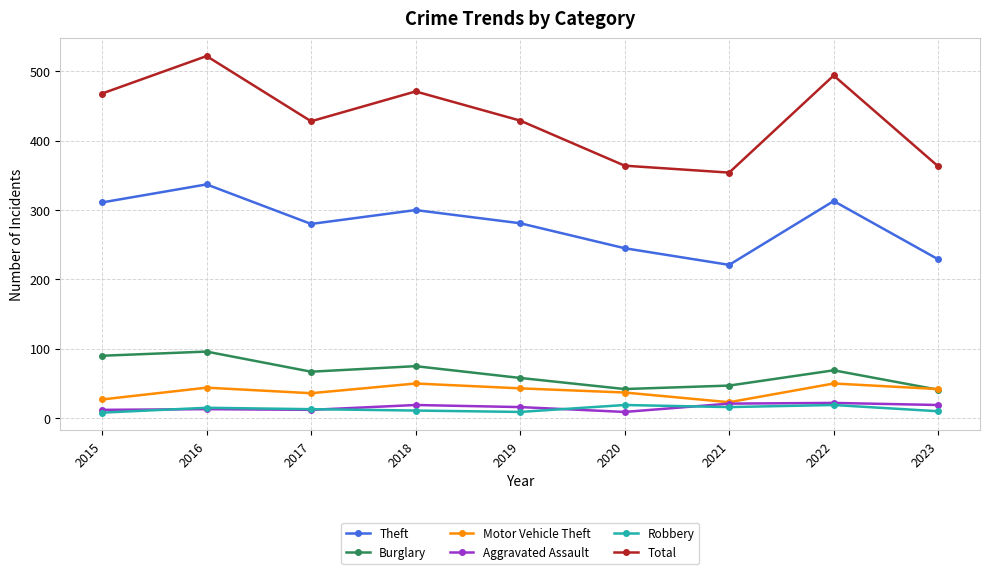

What is the approximate value of Total at 2017, to the nearest 10?

430